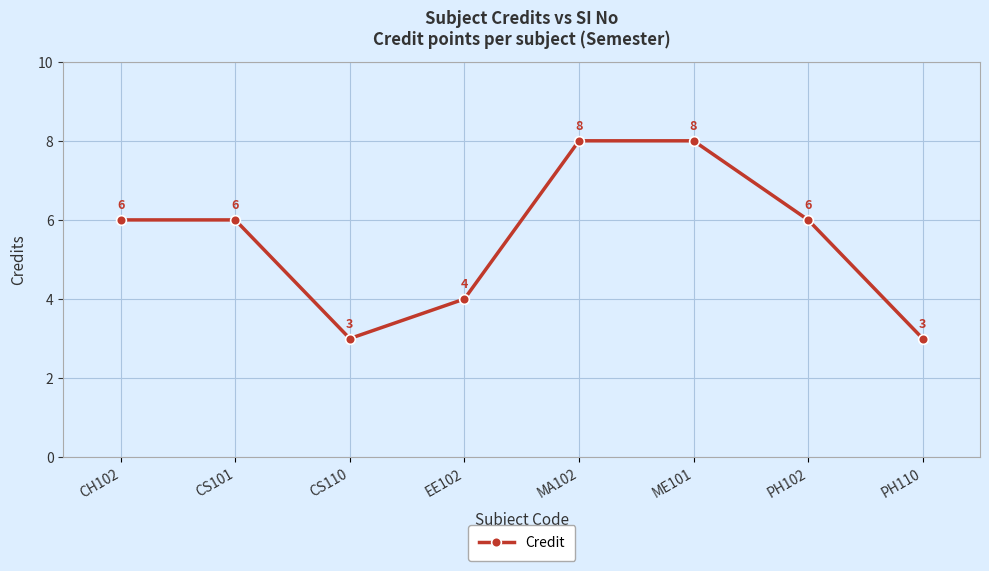

Reading left to right, extract all data points from this chart.

CH102=6	CS101=6	CS110=3	EE102=4	MA102=8	ME101=8	PH102=6	PH110=3